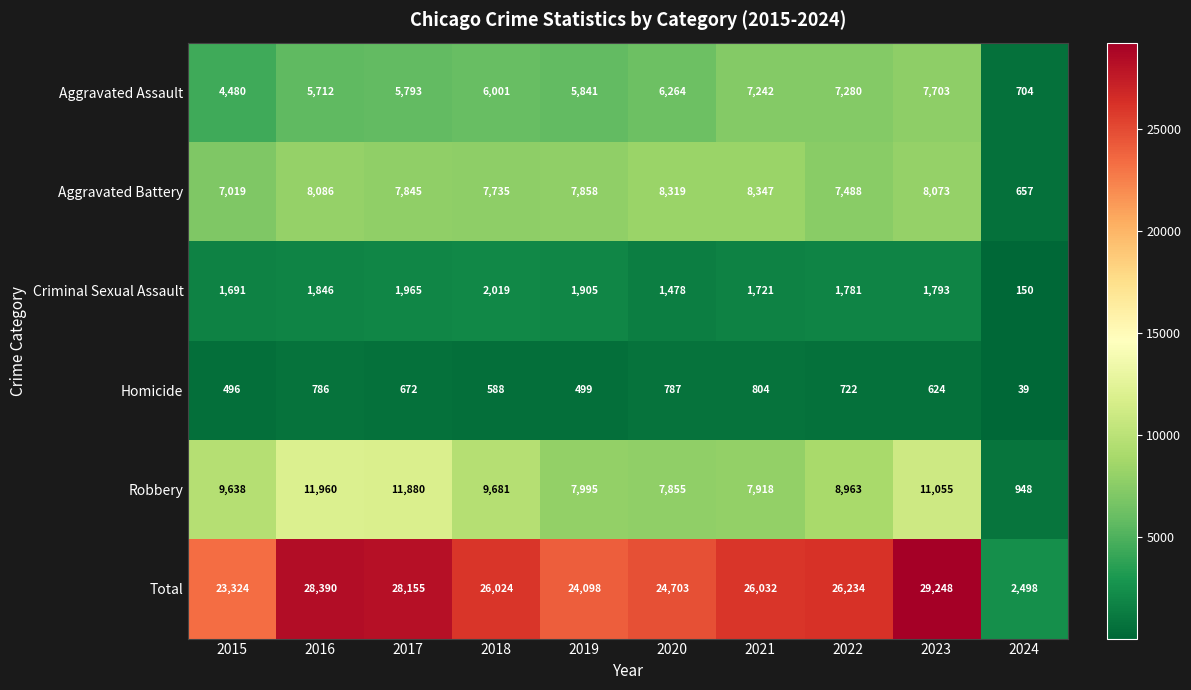

True or false: Homicide has a value of 880 at 2023.

False